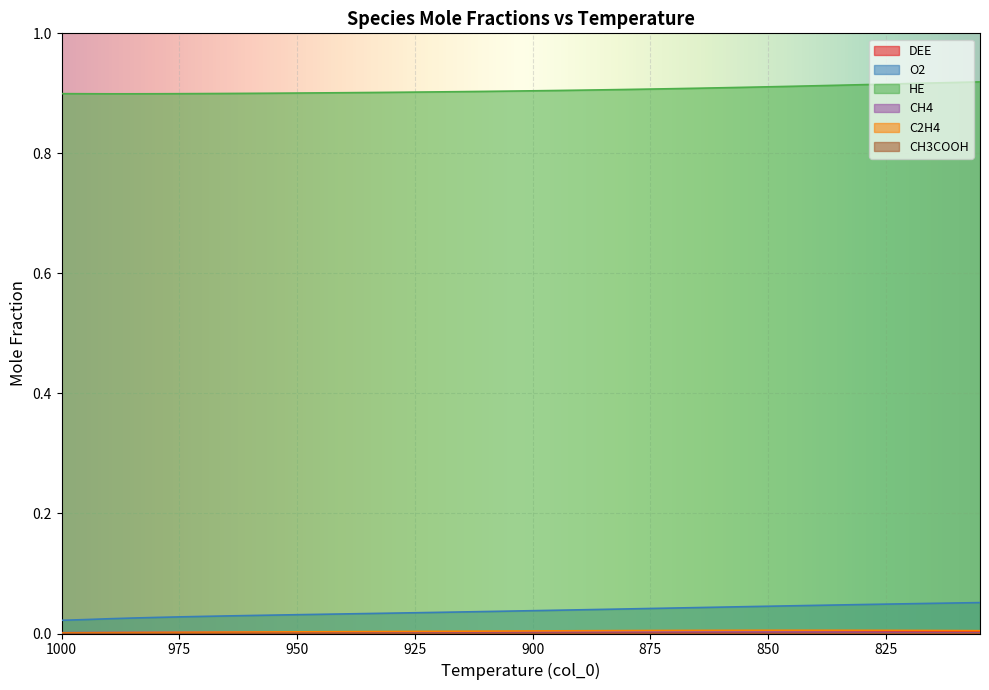

How many distinct data groups are displayed?

6